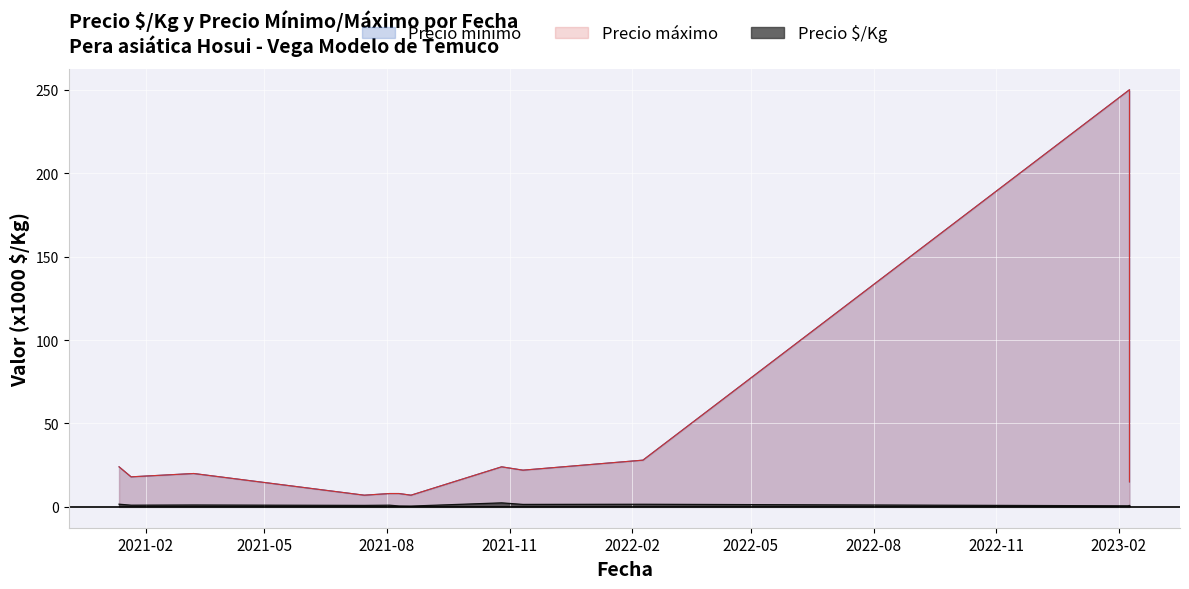

Reading left to right, list all the values displayed in this chart.

Precio $/Kg: 1.6	1.0	1.1	0.9	1.0	0.5	0.5	2.4	1.5	1.6	0.6	0.8
Precio mínimo: 24.0	18.0	20.0	7.0	8.0	8.0	7.0	24.0	22.0	28.0	250.0	15.0
Precio máximo: 24.0	18.0	20.0	7.0	8.0	8.0	7.0	24.0	22.0	28.0	250.0	15.0